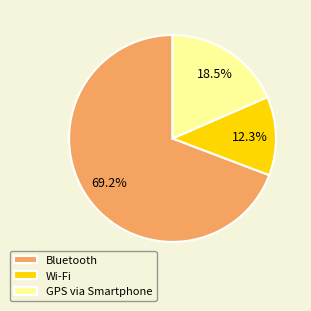

What is the largest slice in the pie chart?

Bluetooth